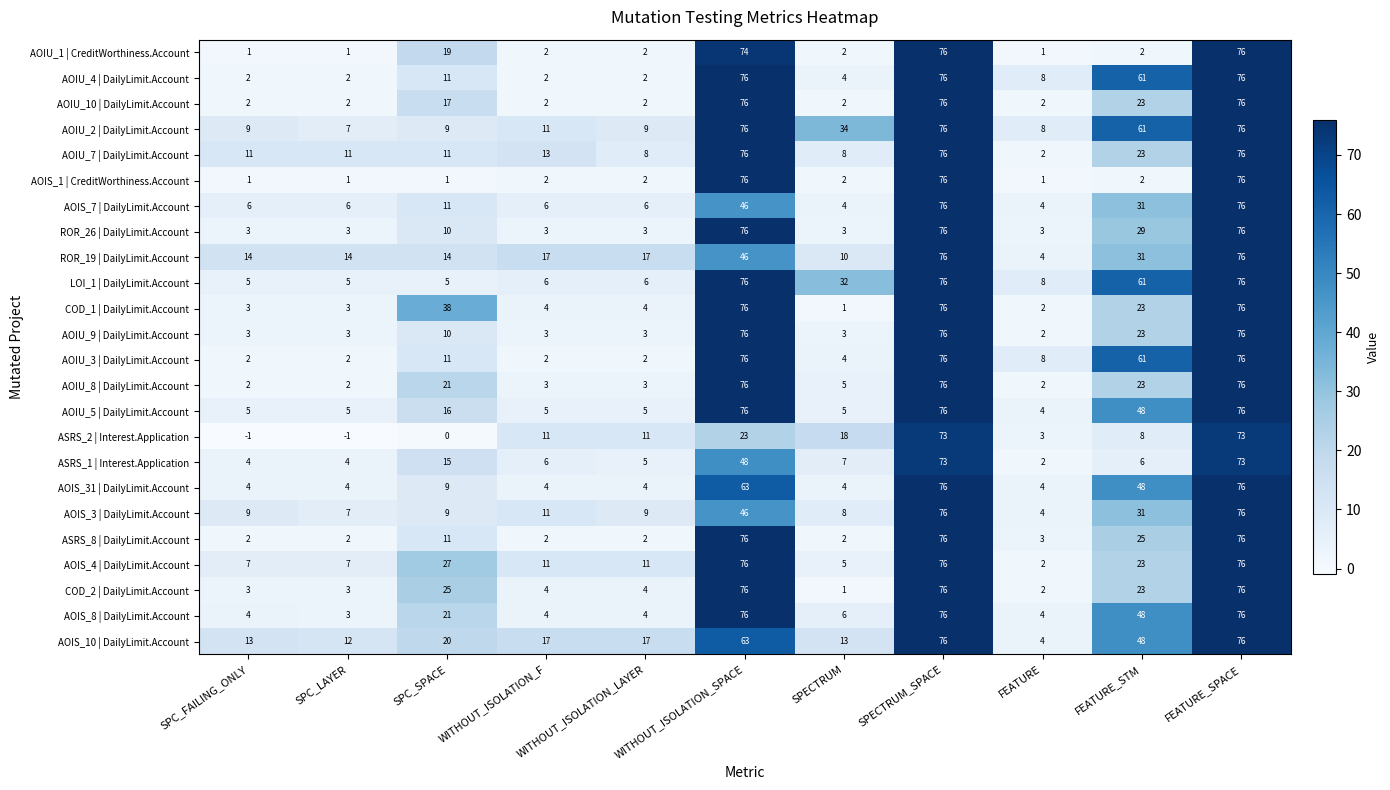

What is the difference between the maximum and minimum values in the AOIU_3 | DailyLimit.Account series?

74